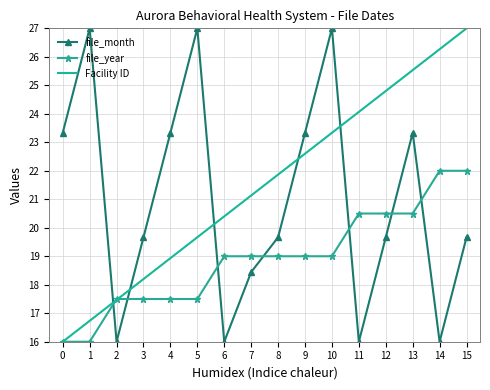

What are all the series names shown in the legend?

file_month, file_year, Facility ID